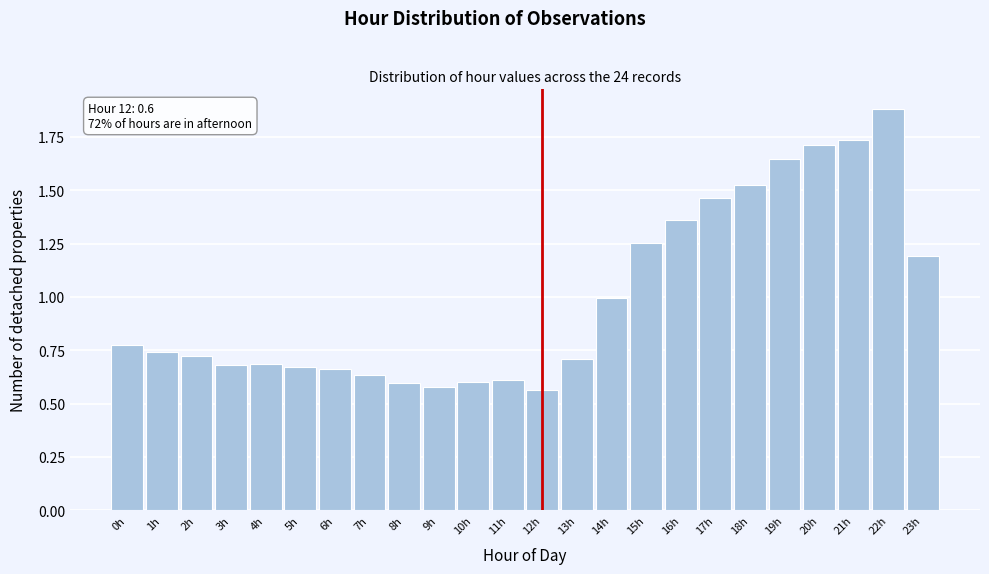

Which range on the x-axis has the tallest bar?

21.5 to 22.5